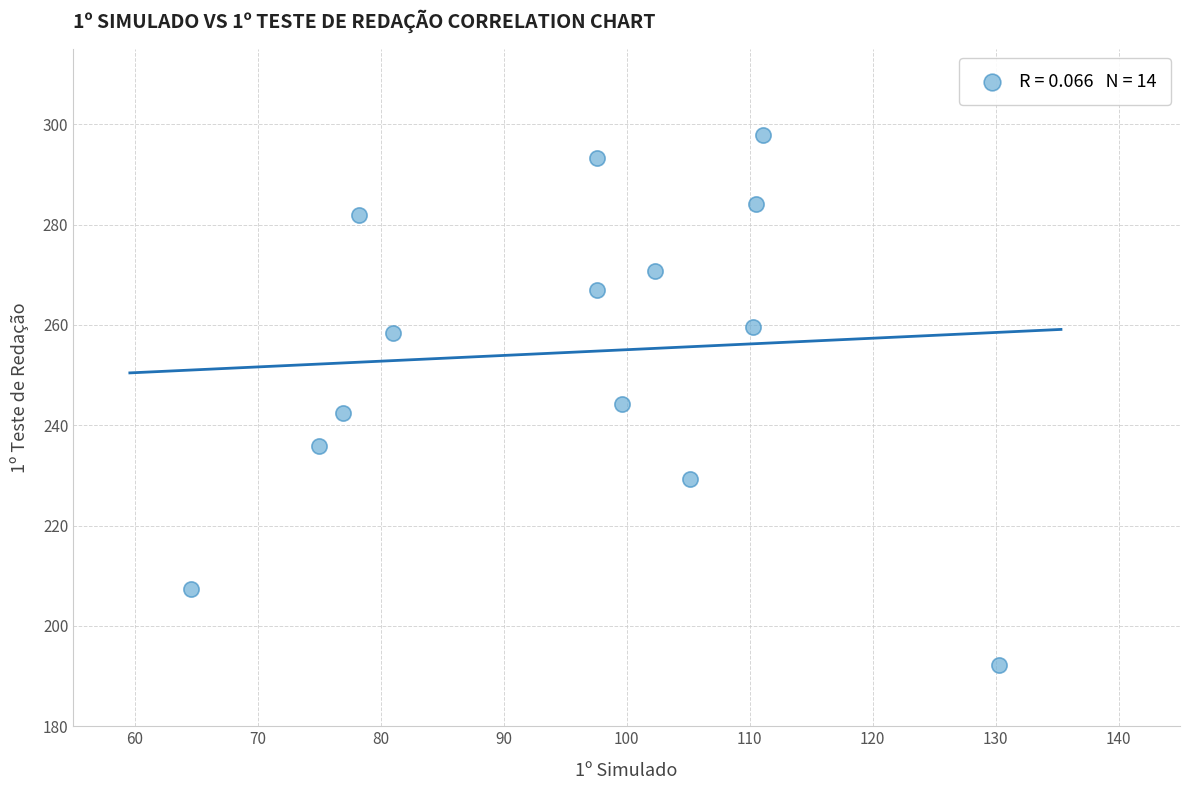

What is the range of Y values (max minus min)?

105.6